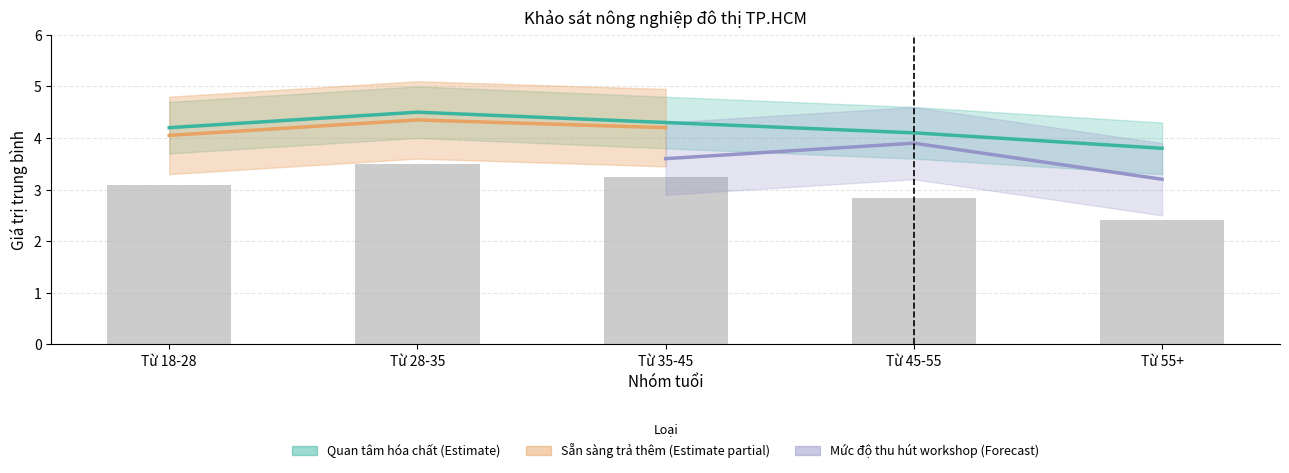

Where is Sẵn sàng trả thêm (Estimate partial) nearest to the value 2?

Từ 55+